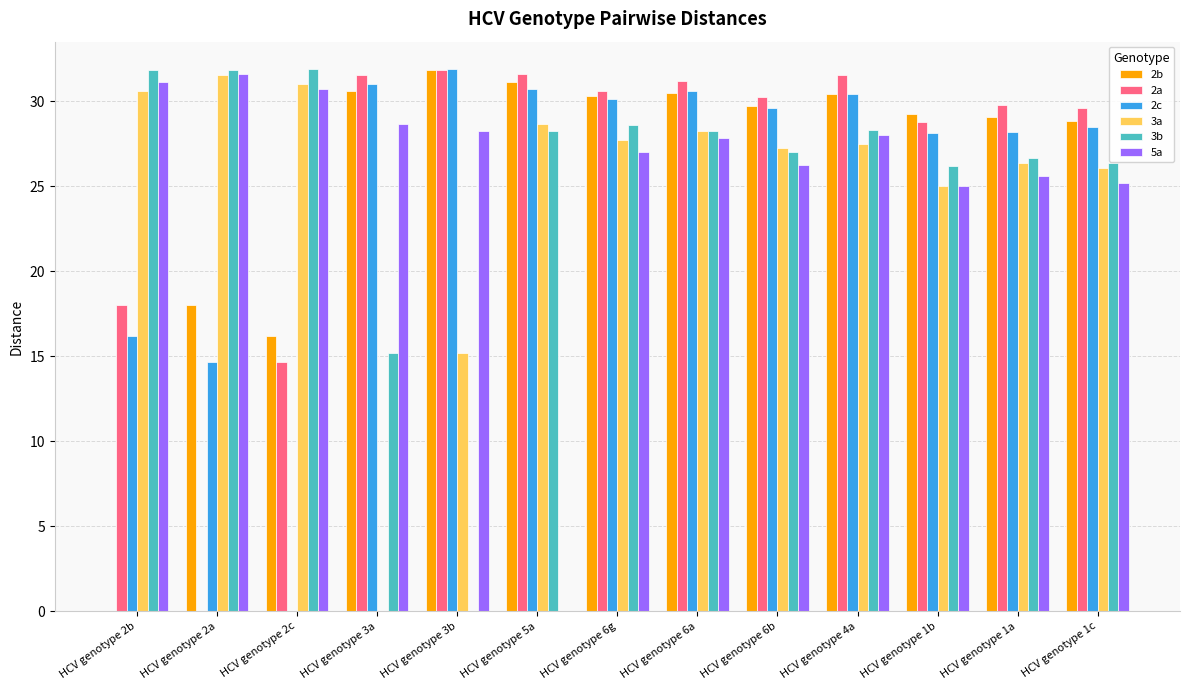

Where is 3b nearest to the value 15?

HCV genotype 3a